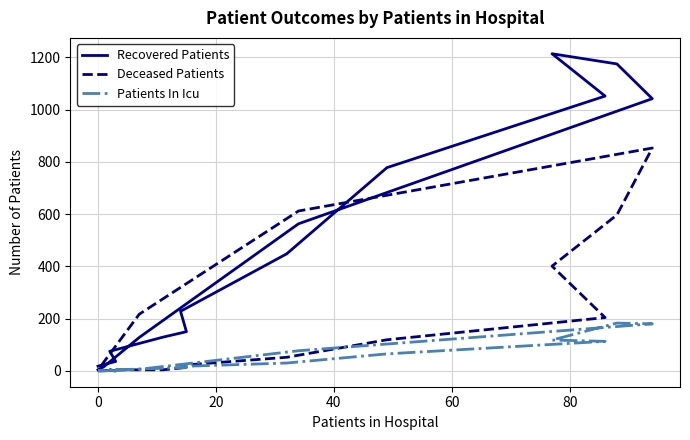

True or false: Patients In Icu and Deceased Patients cross at least once.

True